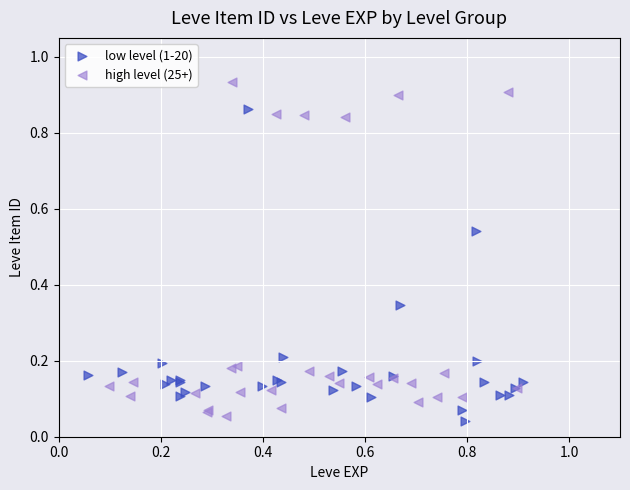

Which series contains the highest Y value?

high level (25+)